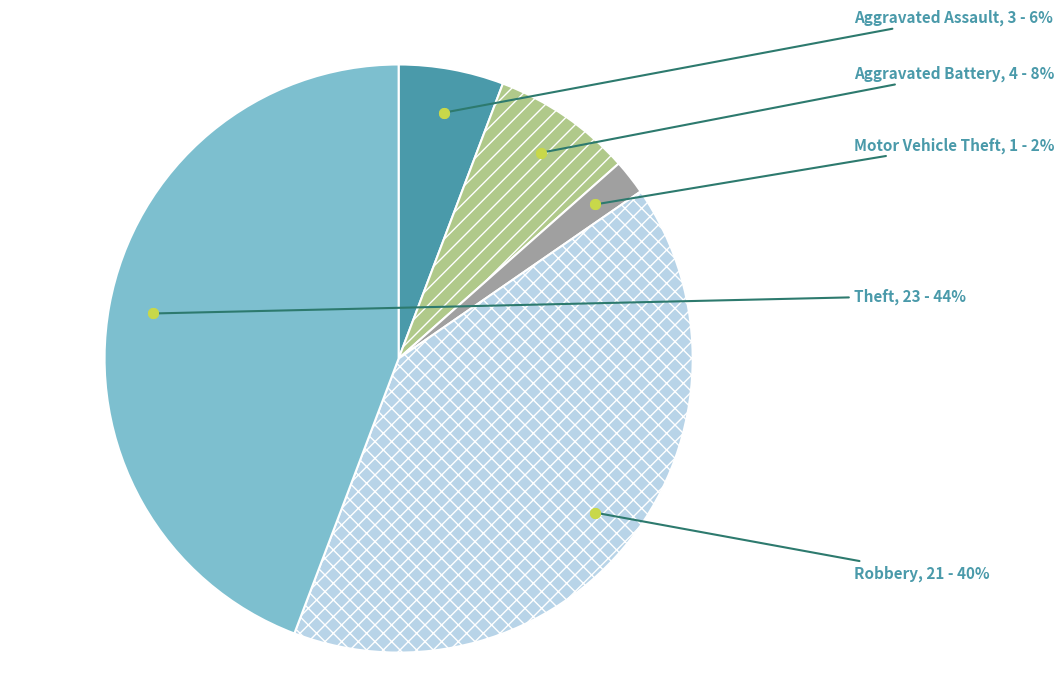

Does any single category account for the majority?

No